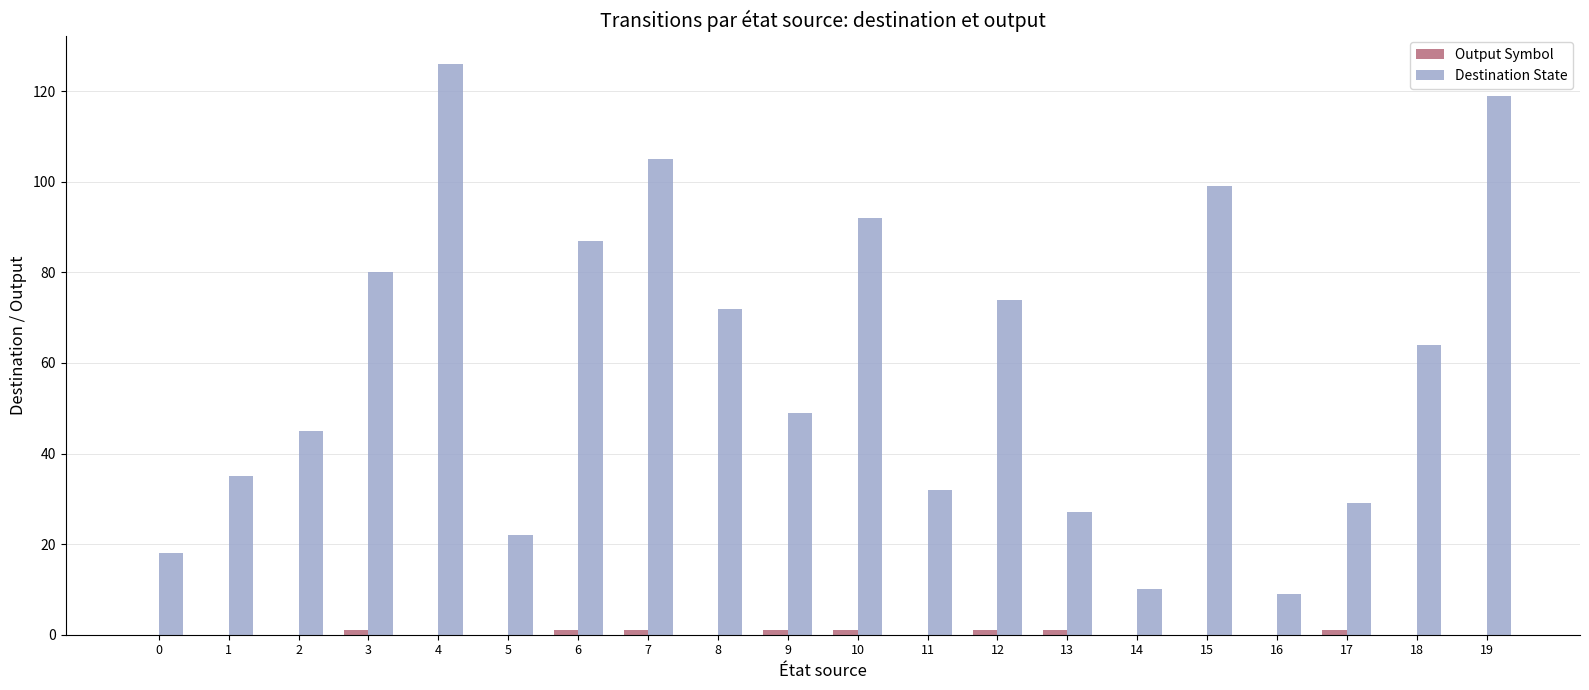

The Destination State series shows 99 at 15. True or false?

True